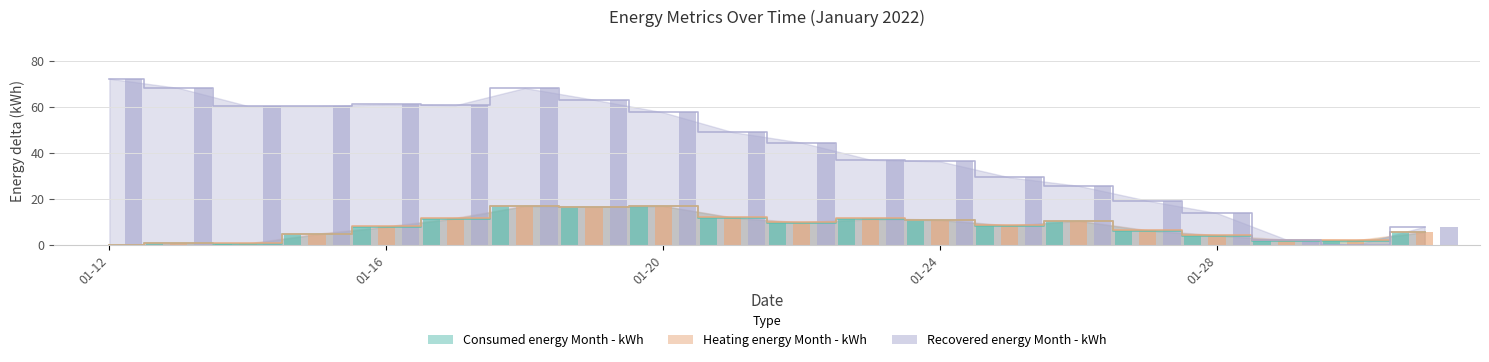

What is the difference between the maximum and minimum values in the Consumed energy Month - kWh series?

17.0